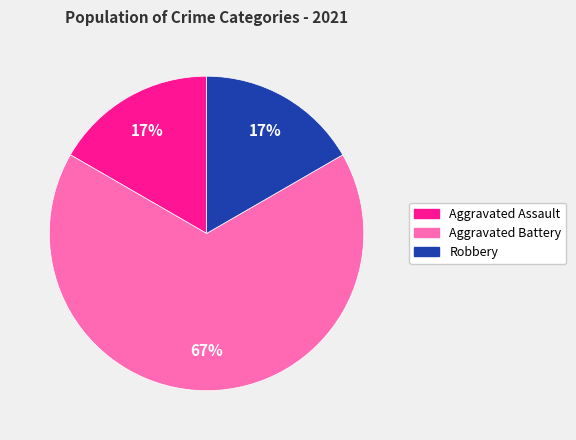

Which has a higher value, Robbery or Aggravated Battery?

Aggravated Battery